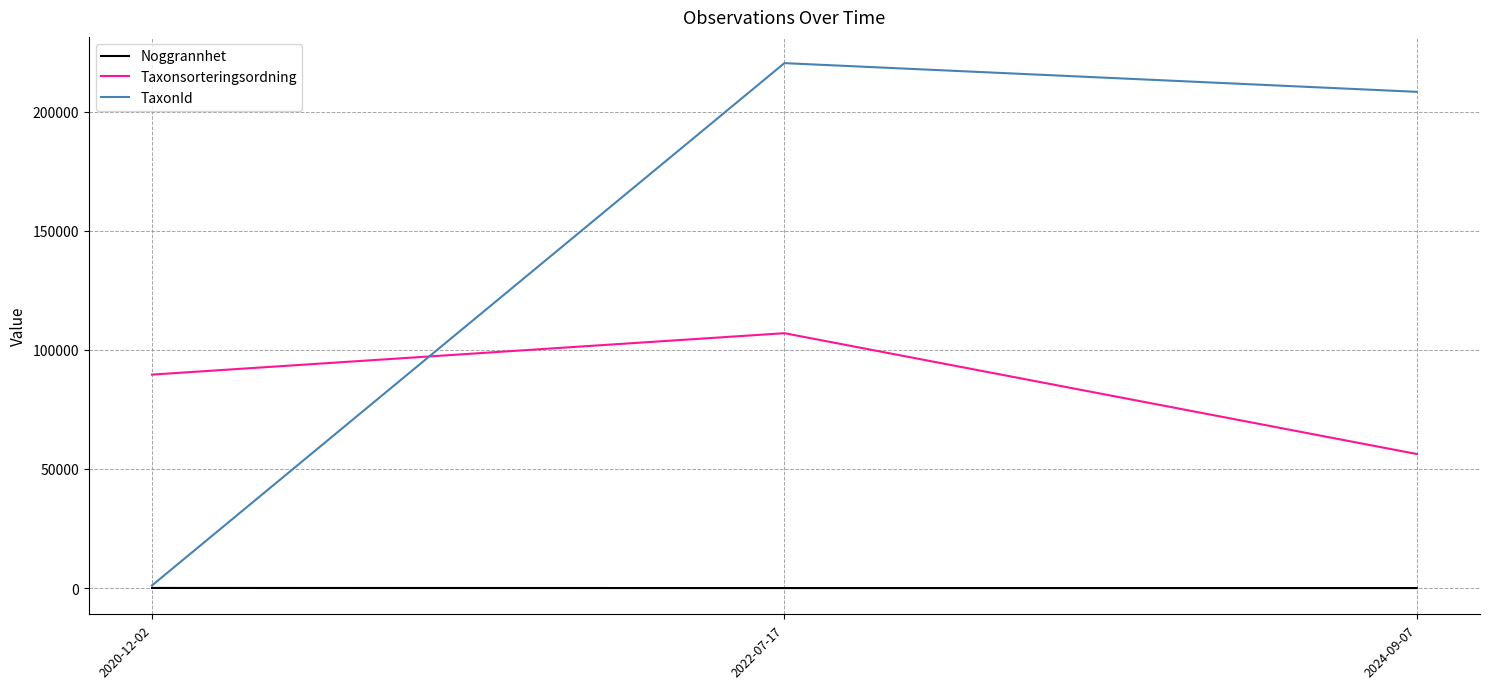

Which series has the largest range (max minus min)?

TaxonId